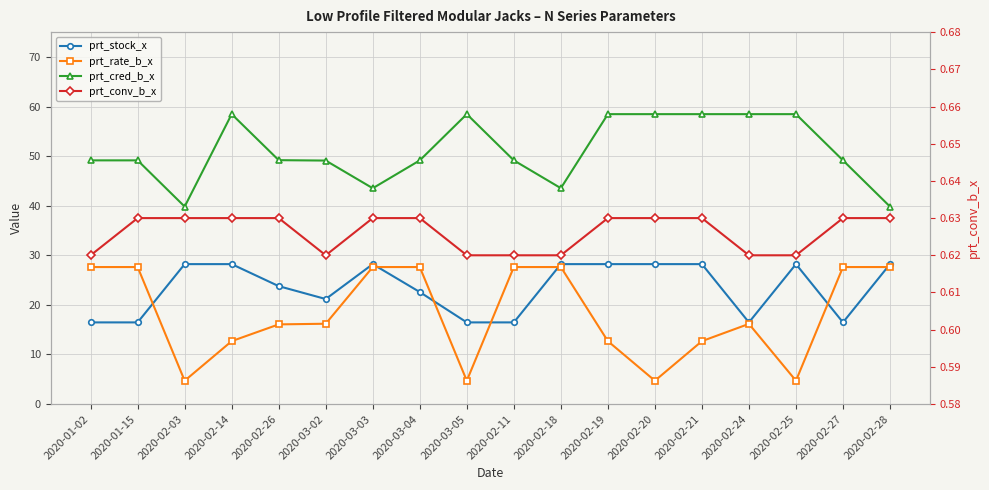

Read the prt_cred_b_x value at 2020-02-19.

58.5